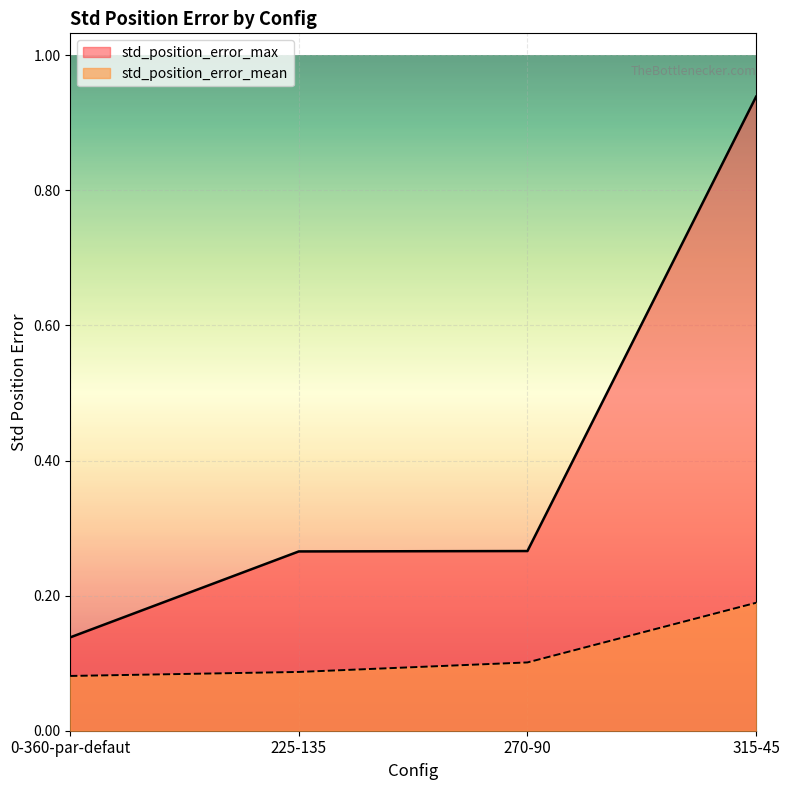

What is the value of the std_position_error_mean point at the 1st from the left?

0.1